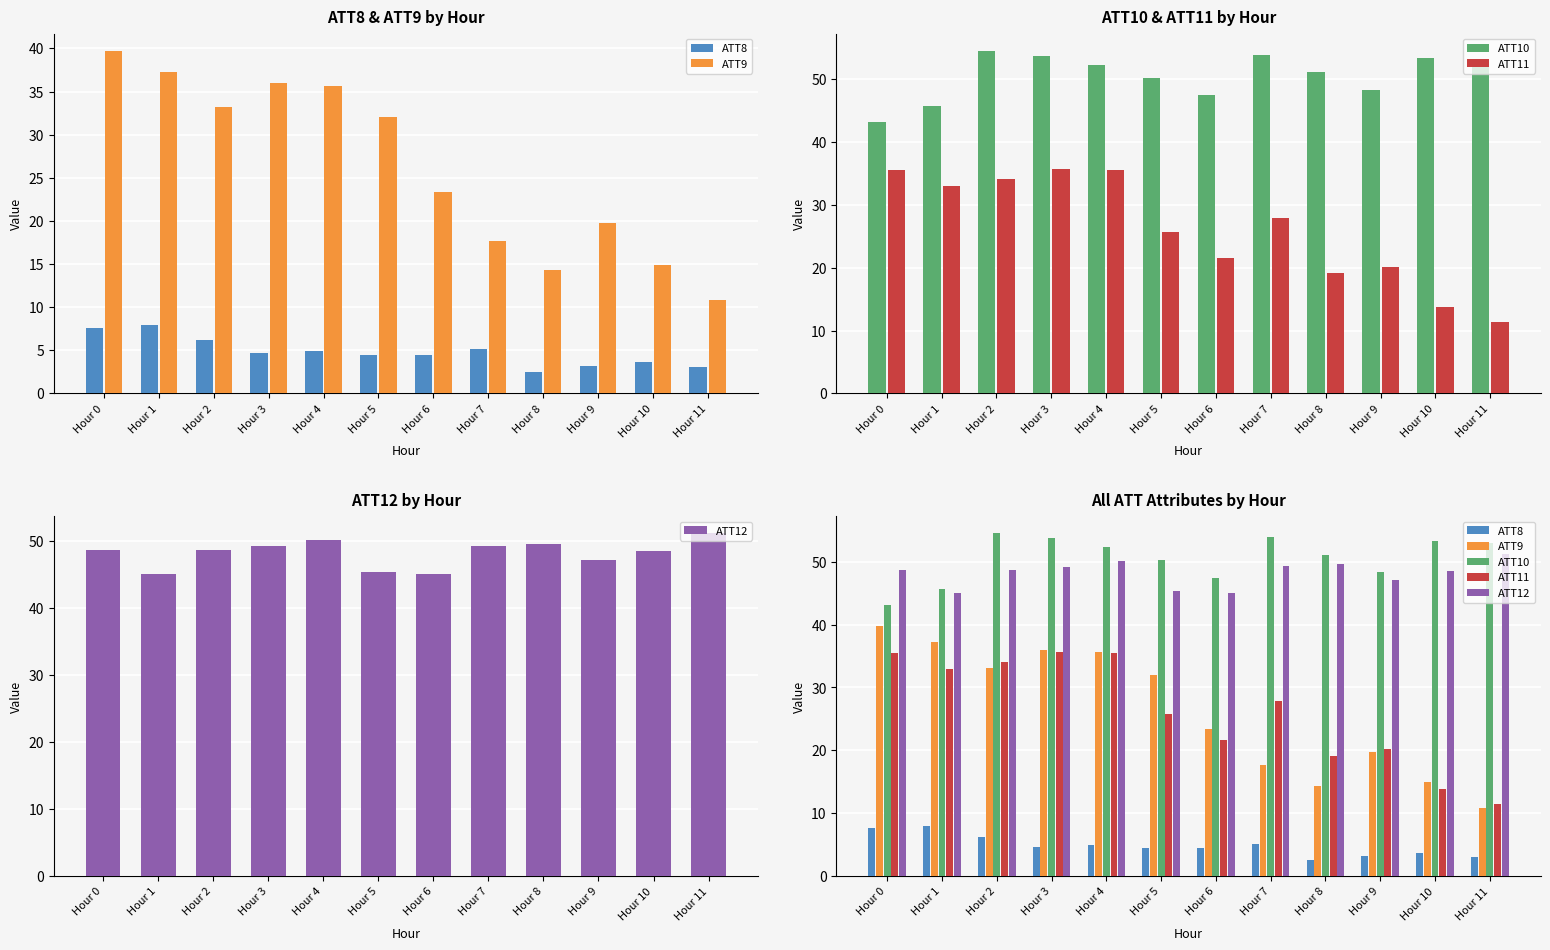

What is the sum of all ATT12 values?

578.1